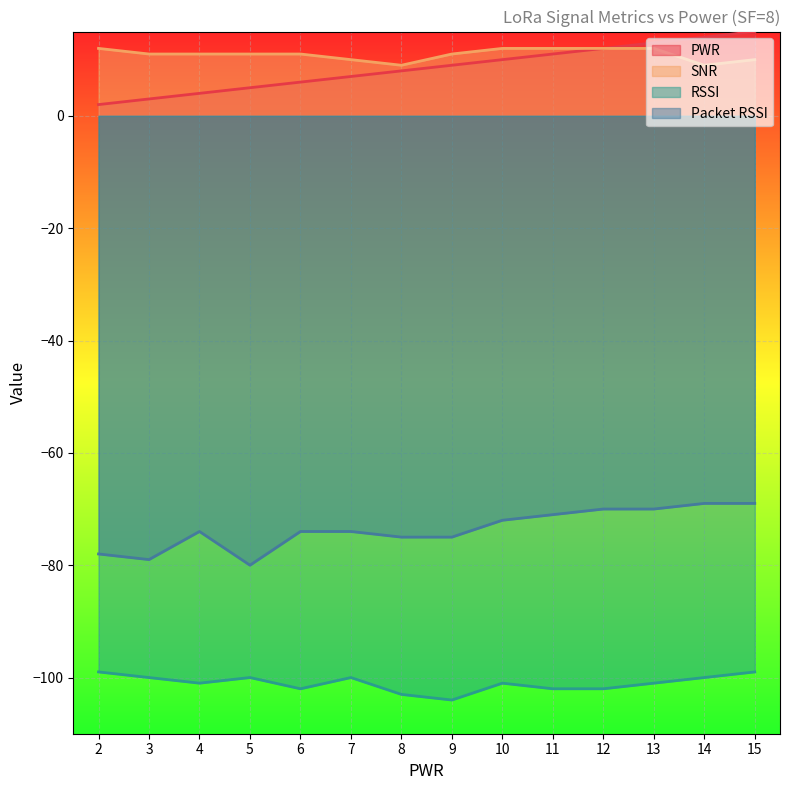

How many data points does each series have?

14